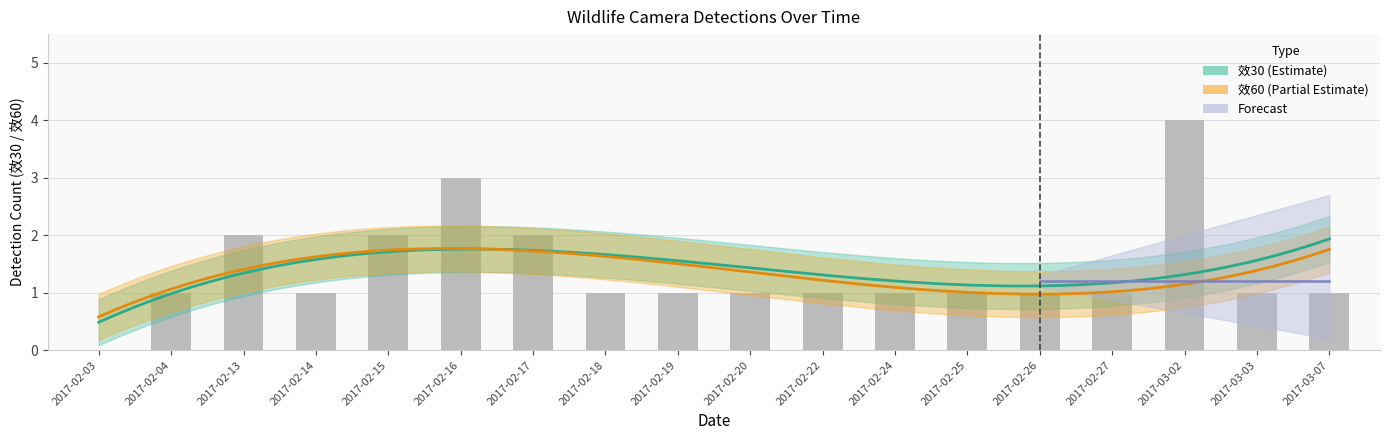

What is the label of the 12th bar from the left?

2017-02-24